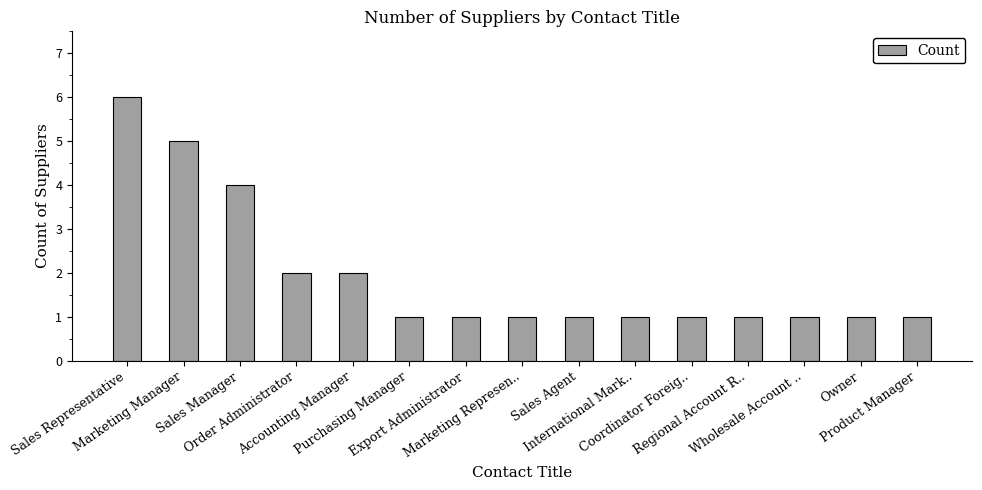

What is the label of the 12th bar from the left?

Regional Account R..